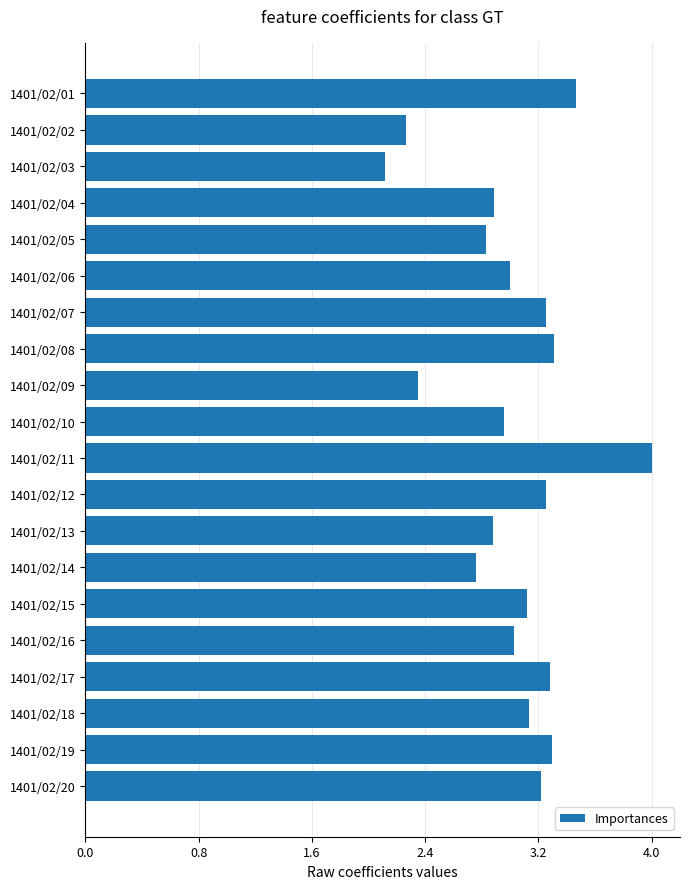

Does the chart contain any negative values?

No